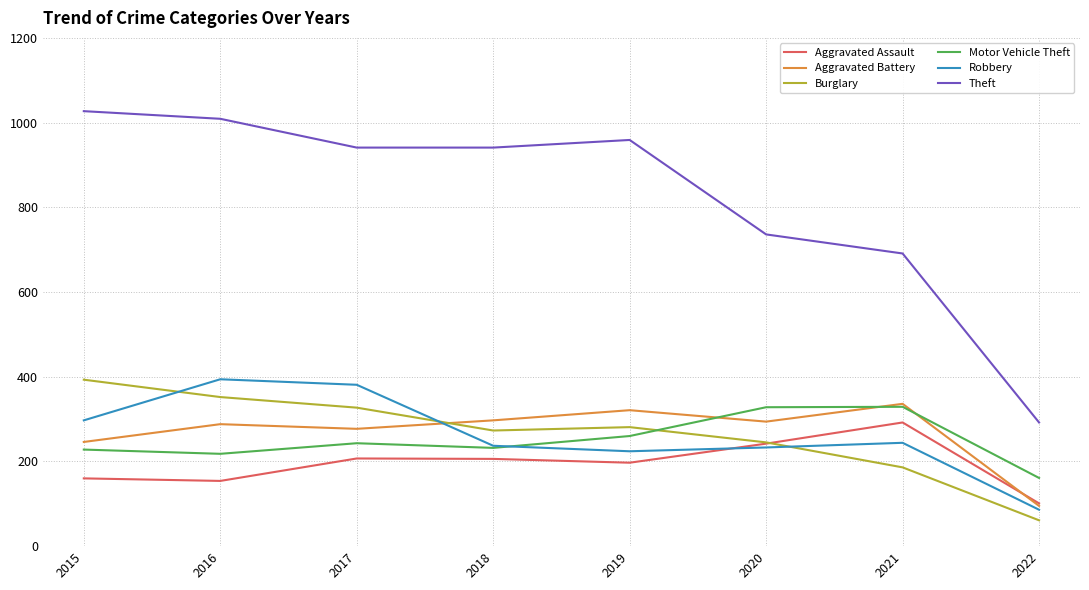

What is the total value across all series at 2016?

2415